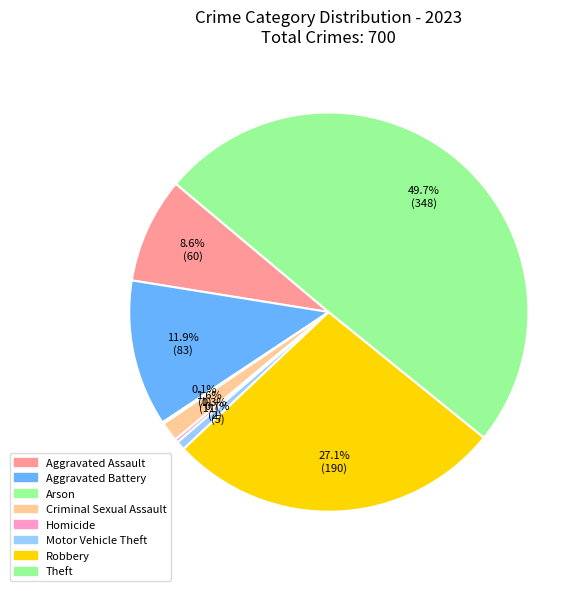

To the nearest percent, what is the combined percentage of Aggravated Assault and Arson?

9%